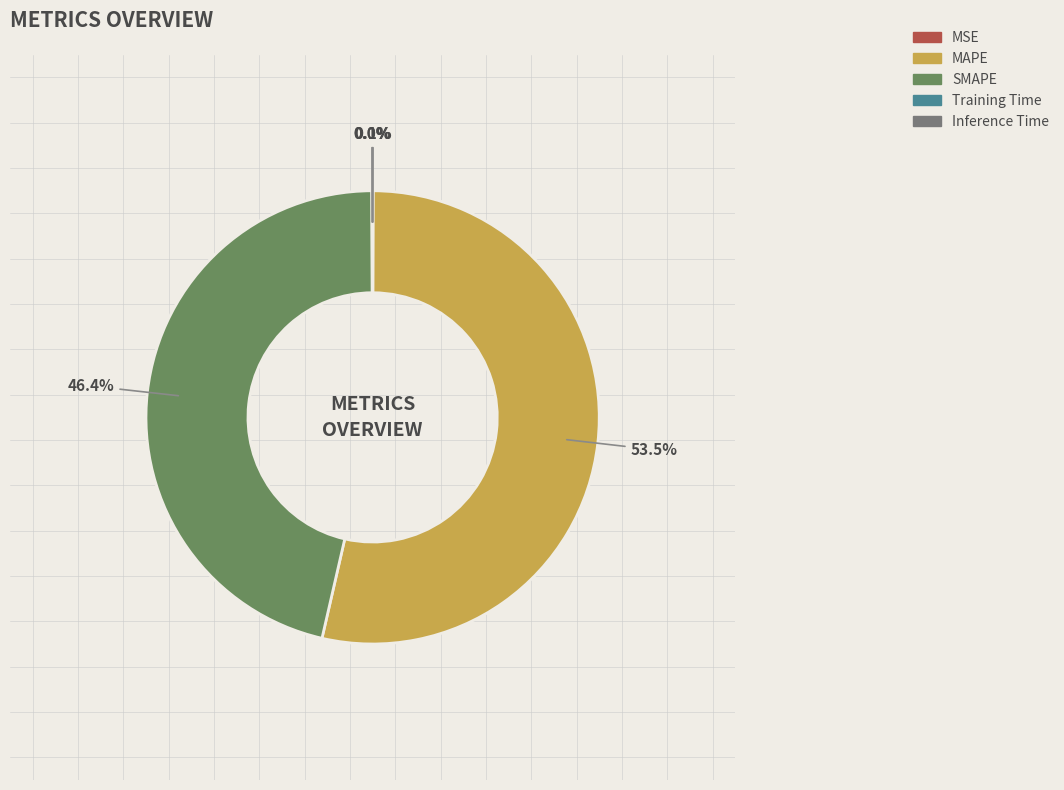

Does Training Time account for over 50% of the chart?

No